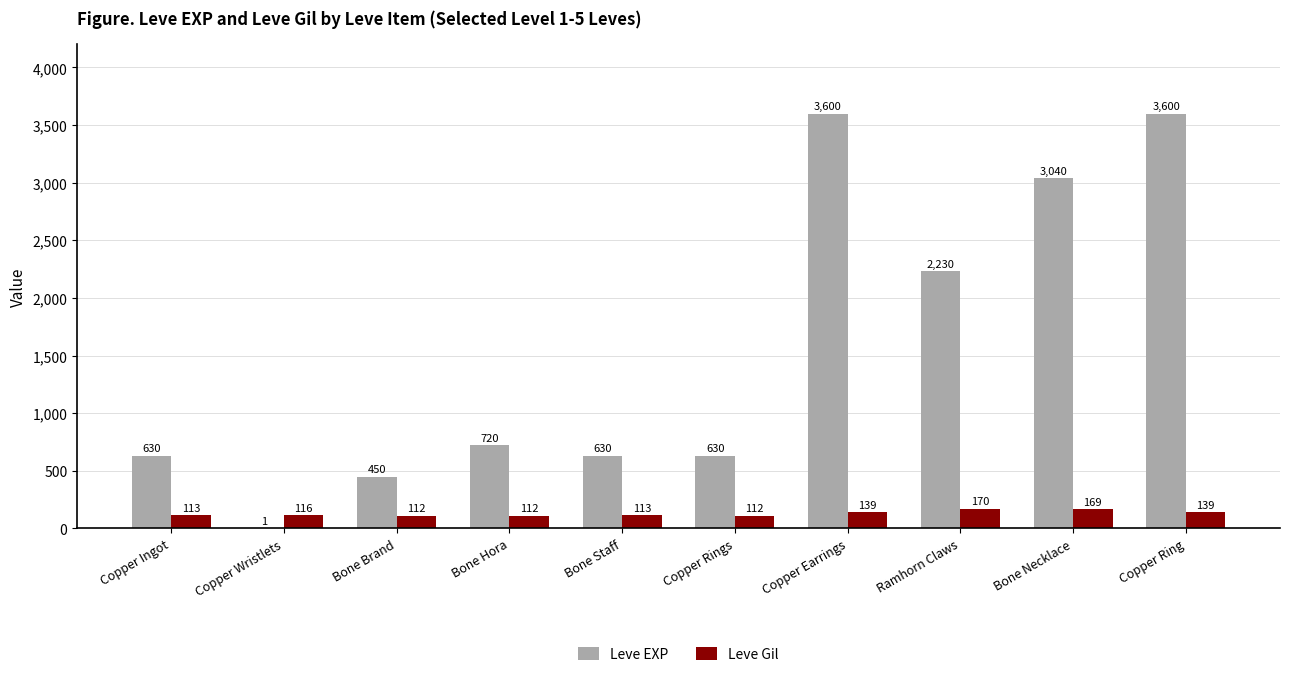

Reading left to right, transcribe all the data shown in this chart.

Leve EXP: 630	1	450	720	630	630	3600	2230	3040	3600
Leve Gil: 113	116	112	112	113	112	139	170	169	139